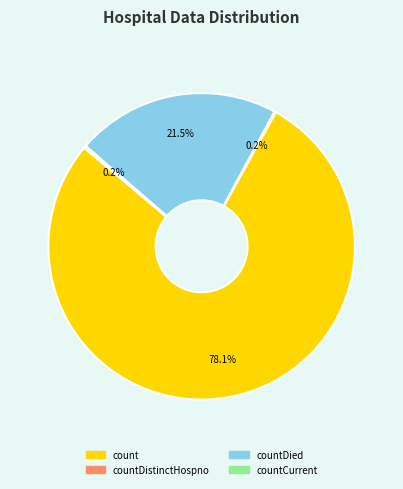

Approximately how many times larger is the value at countDied compared to count?

0.3